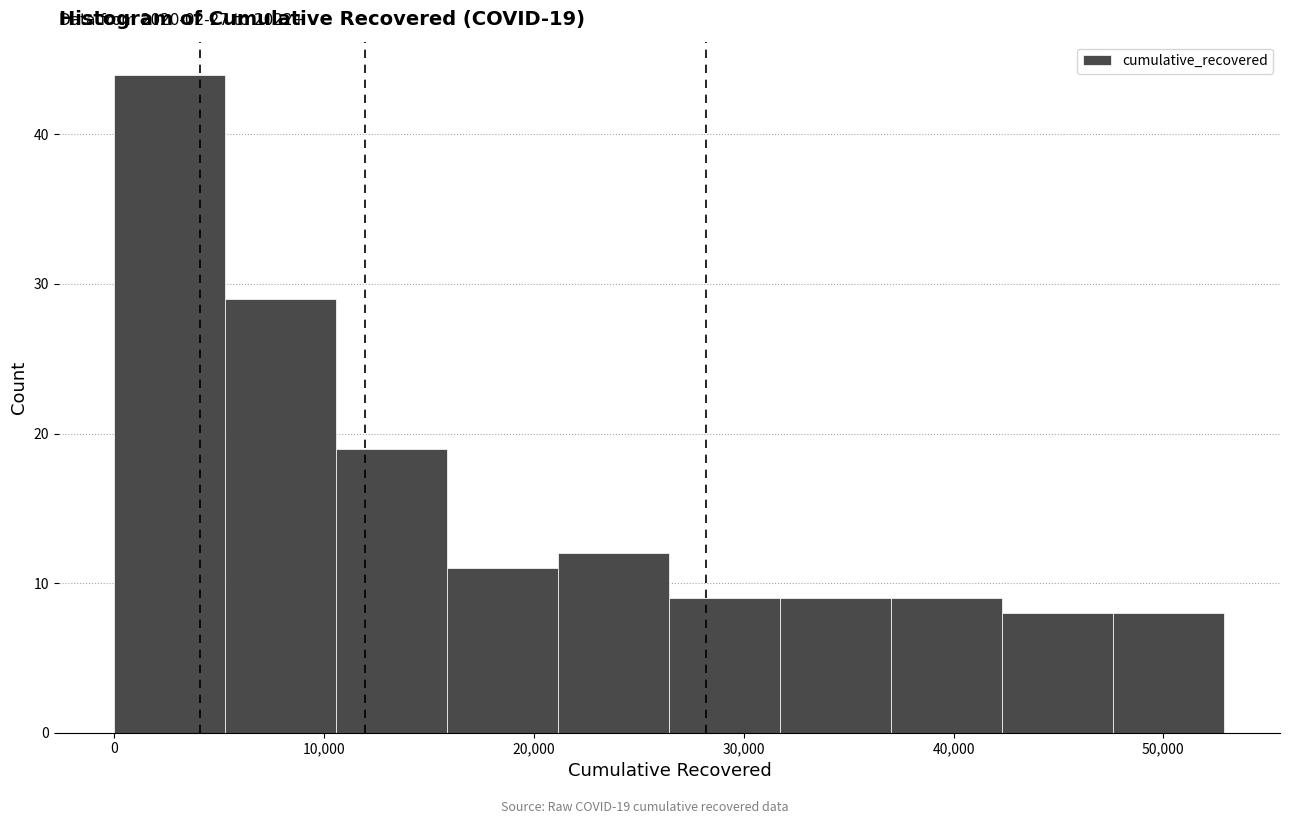

Which range on the x-axis has the tallest bar?

0 to 5000